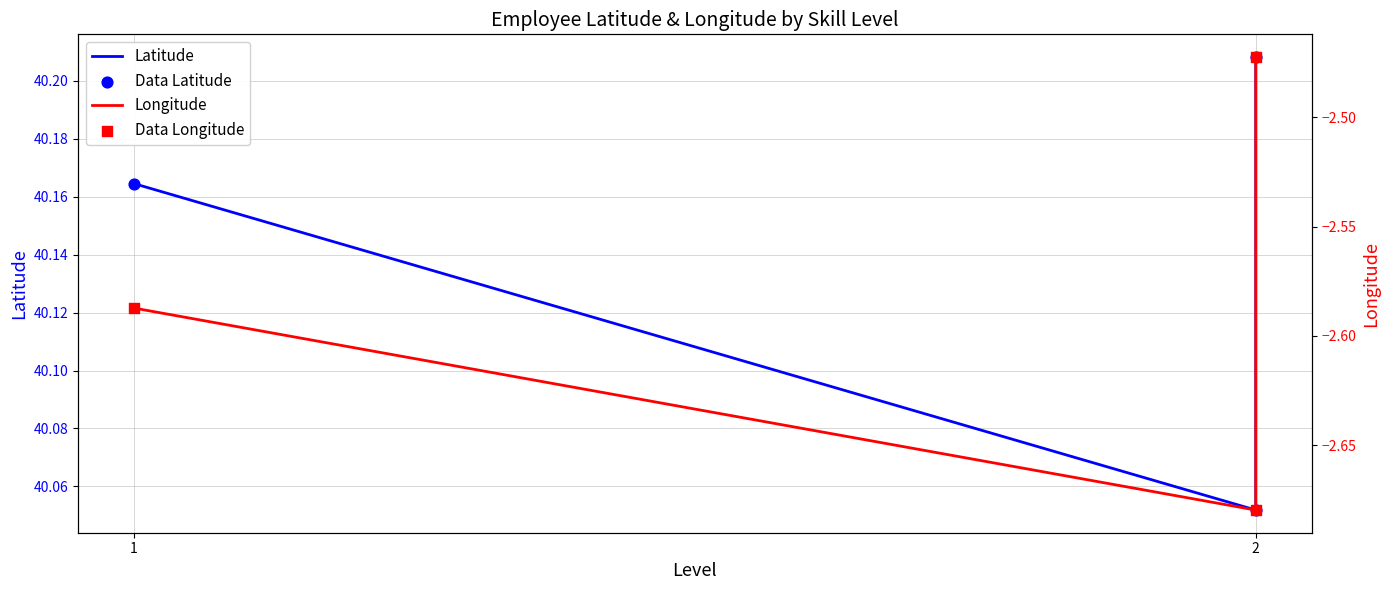

Which series reaches the minimum Y coordinate?

Longitude